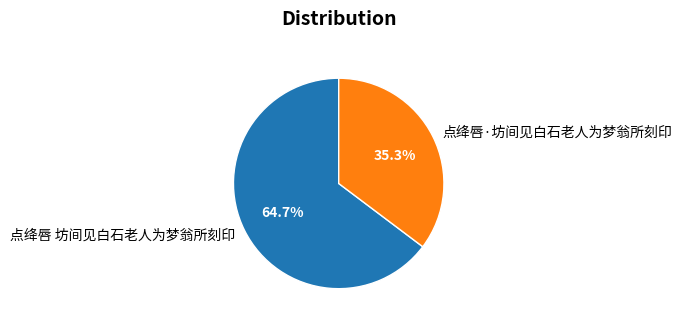

Rank the categories by value from highest to lowest.

点绛唇 坊间见白石老人为梦翁所刻印, 点绛唇·坊间见白石老人为梦翁所刻印